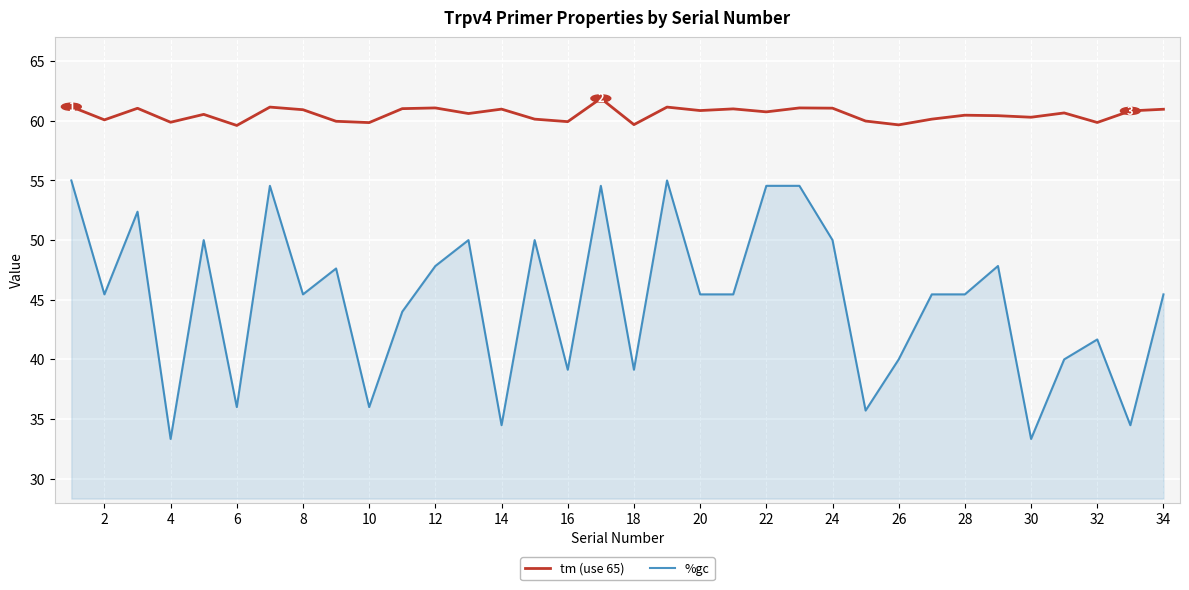

What is the sum of all %gc values?

1529.3